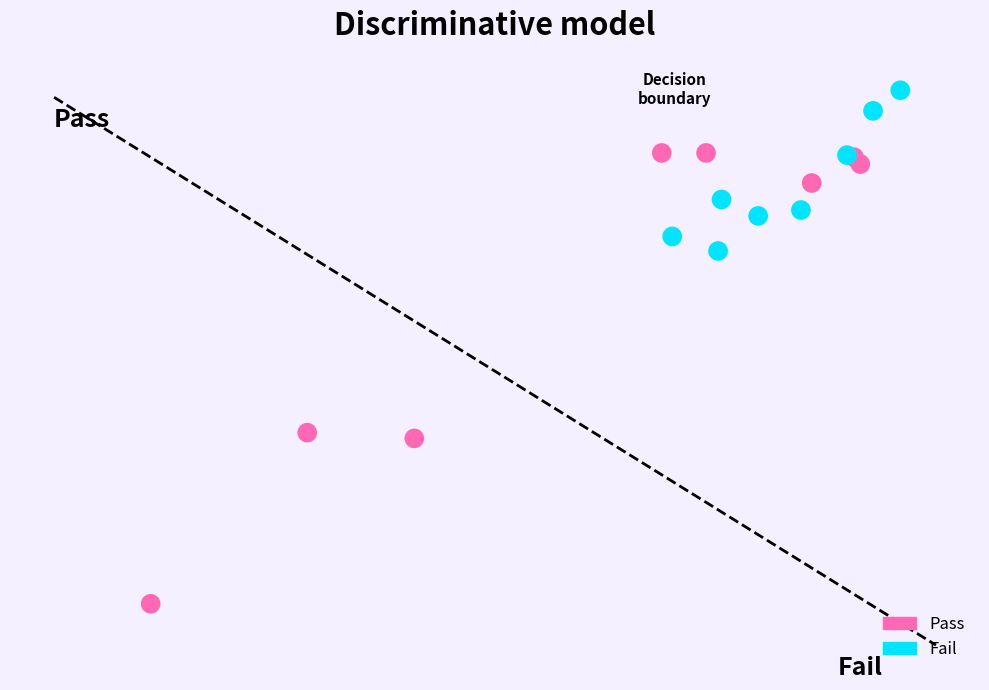

Which series reaches the maximum Y coordinate?

Fail